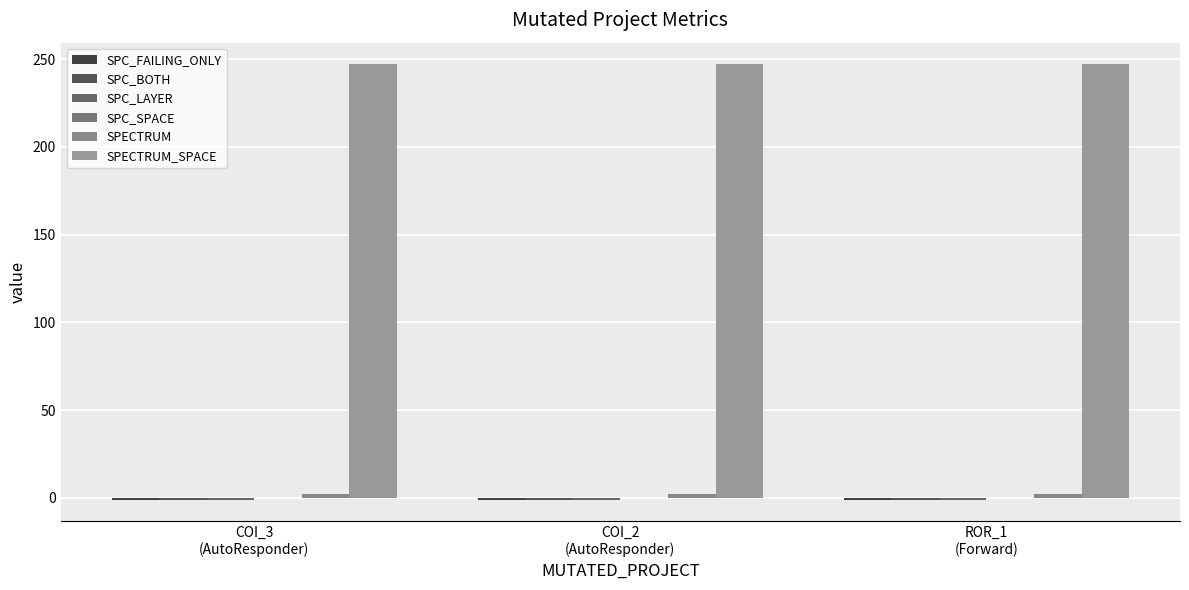

What is the label of the 3rd bar from the right?

COI_3
(AutoResponder)